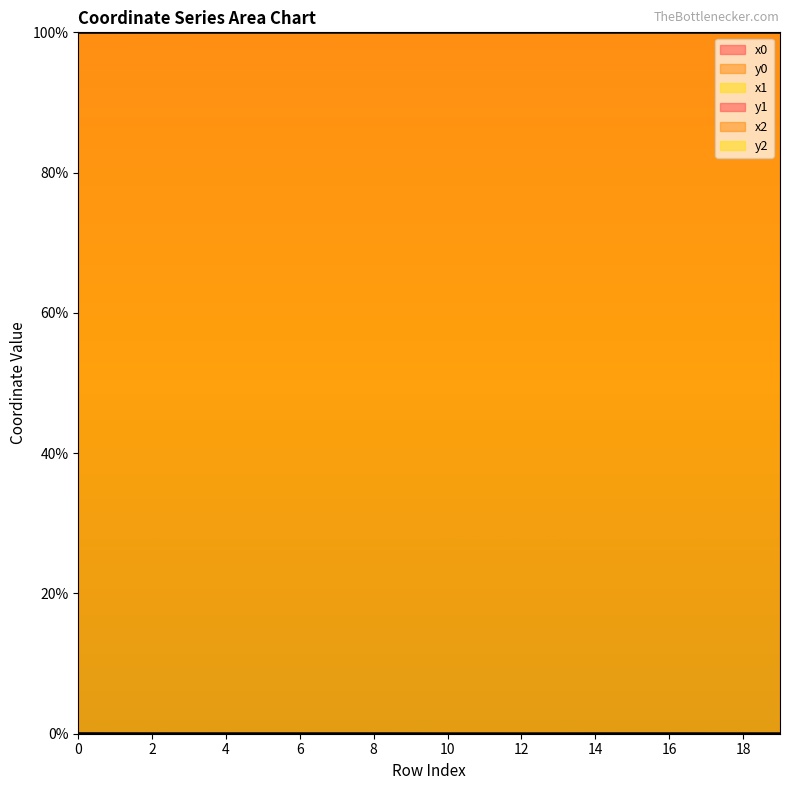

Read the x0 value at 0.

100.0